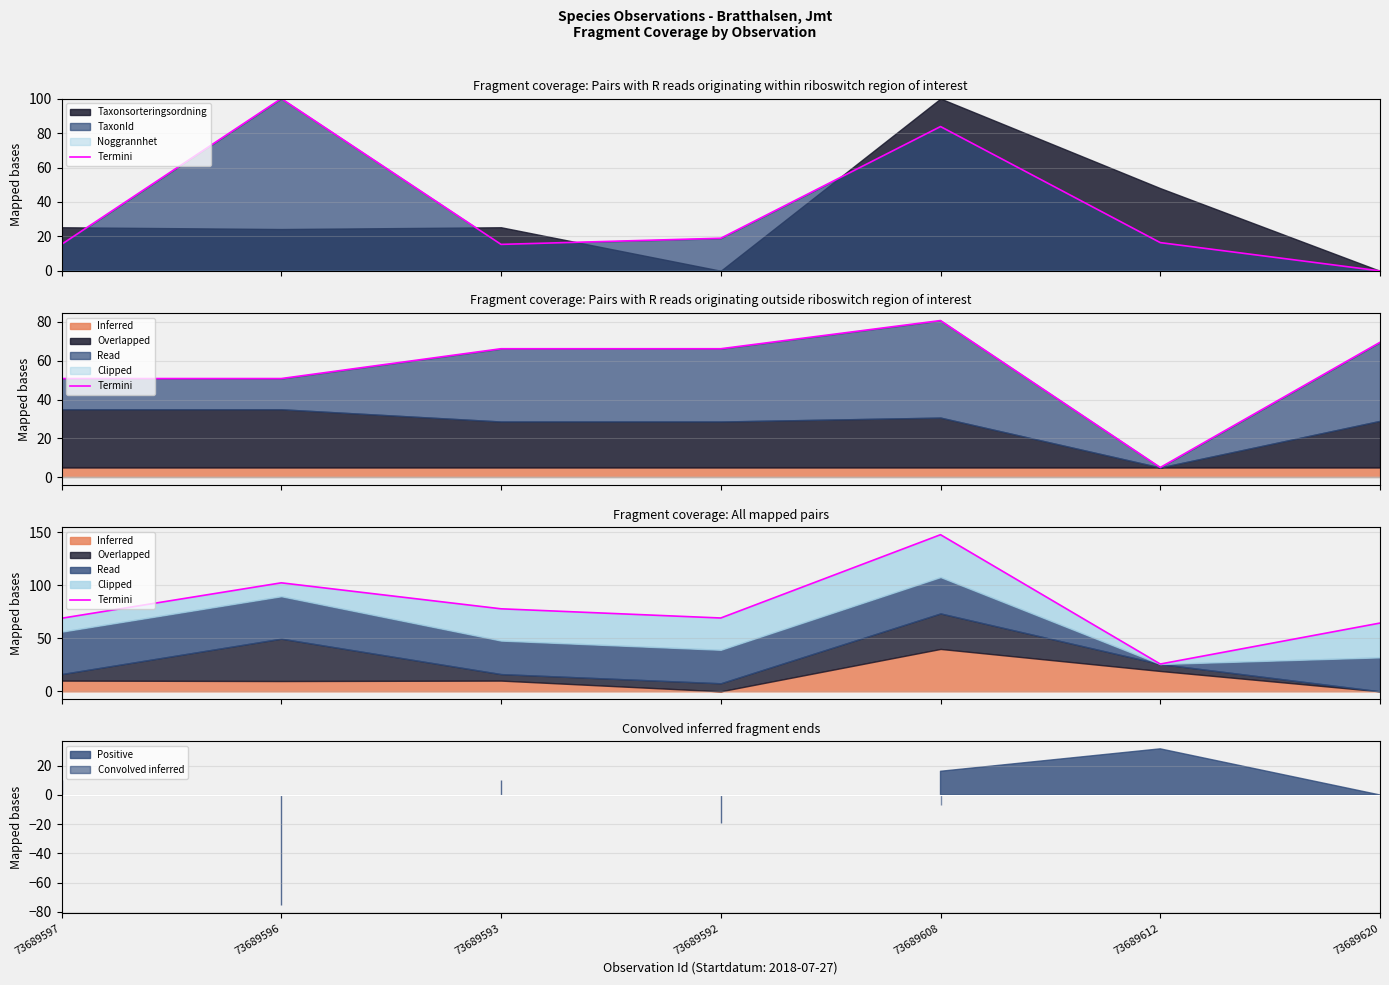

What is the value of the 7th point from the left?

64.4